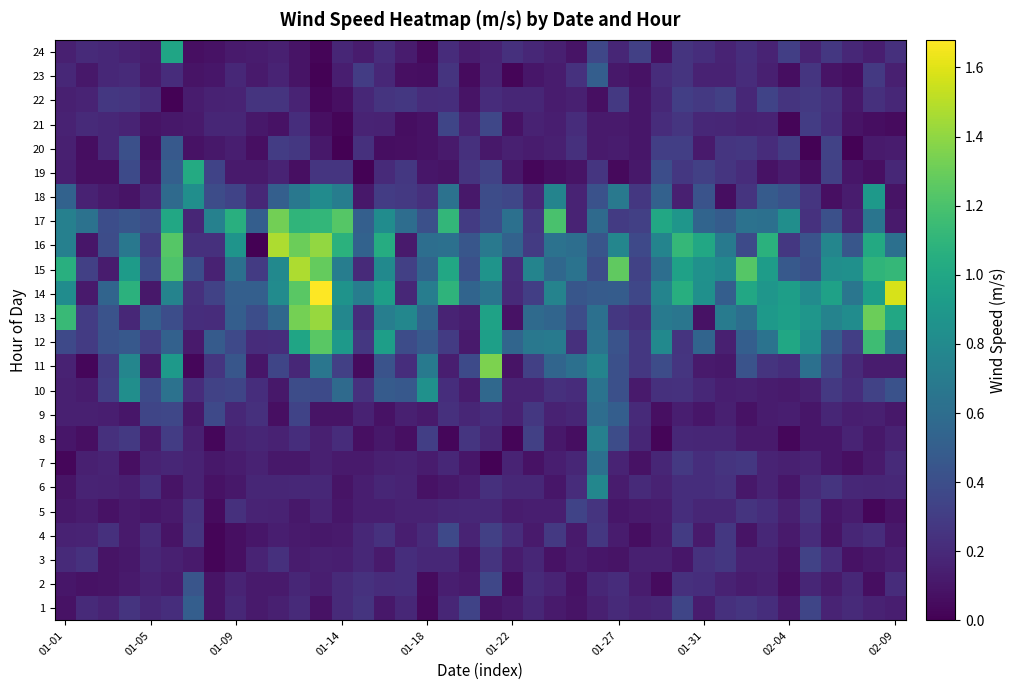

Reading left to right, list all the values displayed in this chart.

1: 0.1	0.2	0.2	0.2	0.2	0.2	0.5	0.1	0.2	0.1	0.1	0.2	0.1	0.2	0.2	0.1	0.2	0.0	0.2	0.3	0.1	0.1	0.2	0.1	0.1	0.1	0.2	0.2	0.2	0.3	0.1	0.2	0.3	0.2	0.1	0.3	0.2	0.2	0.2	0.1
2: 0.1	0.1	0.1	0.1	0.2	0.1	0.4	0.1	0.2	0.1	0.1	0.2	0.1	0.2	0.2	0.2	0.2	0.1	0.1	0.1	0.4	0.1	0.2	0.2	0.1	0.2	0.2	0.1	0.1	0.2	0.2	0.2	0.1	0.1	0.1	0.2	0.1	0.2	0.1	0.2
3: 0.2	0.2	0.1	0.1	0.2	0.1	0.1	0.0	0.1	0.2	0.2	0.1	0.1	0.1	0.2	0.1	0.2	0.2	0.2	0.1	0.2	0.1	0.2	0.1	0.1	0.1	0.1	0.1	0.1	0.1	0.2	0.3	0.2	0.2	0.1	0.3	0.2	0.1	0.1	0.1
4: 0.2	0.2	0.2	0.1	0.2	0.1	0.2	0.0	0.1	0.1	0.1	0.1	0.1	0.1	0.2	0.2	0.1	0.2	0.4	0.2	0.3	0.2	0.1	0.3	0.1	0.3	0.1	0.1	0.1	0.3	0.1	0.3	0.1	0.2	0.1	0.2	0.1	0.2	0.2	0.1
5: 0.1	0.1	0.1	0.1	0.1	0.1	0.2	0.1	0.2	0.2	0.2	0.1	0.2	0.1	0.1	0.1	0.2	0.2	0.2	0.2	0.2	0.1	0.1	0.1	0.3	0.2	0.1	0.1	0.1	0.2	0.2	0.2	0.2	0.2	0.1	0.2	0.1	0.1	0.0	0.1
6: 0.1	0.2	0.2	0.1	0.2	0.1	0.2	0.1	0.1	0.2	0.2	0.2	0.2	0.1	0.1	0.2	0.2	0.1	0.1	0.1	0.2	0.2	0.2	0.1	0.2	0.8	0.1	0.2	0.2	0.2	0.2	0.2	0.1	0.2	0.1	0.2	0.2	0.2	0.2	0.2
7: 0.0	0.1	0.2	0.1	0.2	0.2	0.2	0.1	0.1	0.2	0.1	0.1	0.1	0.1	0.1	0.1	0.2	0.1	0.2	0.1	0.0	0.2	0.1	0.1	0.2	0.6	0.2	0.1	0.2	0.3	0.2	0.2	0.3	0.2	0.1	0.2	0.1	0.1	0.1	0.2
8: 0.1	0.1	0.2	0.3	0.1	0.3	0.1	0.0	0.2	0.2	0.2	0.2	0.1	0.2	0.1	0.1	0.1	0.3	0.0	0.3	0.2	0.0	0.3	0.1	0.1	0.7	0.4	0.2	0.0	0.2	0.2	0.2	0.1	0.1	0.0	0.1	0.1	0.2	0.1	0.2
9: 0.1	0.1	0.1	0.1	0.3	0.4	0.1	0.4	0.2	0.2	0.1	0.3	0.1	0.1	0.2	0.1	0.1	0.1	0.2	0.2	0.2	0.2	0.3	0.2	0.2	0.6	0.5	0.2	0.1	0.1	0.1	0.1	0.1	0.1	0.1	0.1	0.2	0.1	0.1	0.1
10: 0.1	0.1	0.3	0.8	0.4	0.6	0.2	0.3	0.3	0.2	0.1	0.4	0.4	0.6	0.2	0.5	0.5	0.8	0.2	0.1	0.6	0.2	0.2	0.2	0.2	0.6	0.4	0.1	0.2	0.2	0.2	0.1	0.1	0.1	0.1	0.1	0.3	0.2	0.3	0.4
11: 0.2	0.0	0.3	0.8	0.1	0.9	0.0	0.3	0.5	0.1	0.3	0.2	0.7	0.3	0.1	0.4	0.2	0.7	0.1	0.4	1.4	0.1	0.3	0.6	0.6	0.8	0.4	0.3	0.4	0.3	0.1	0.1	0.4	0.2	0.2	0.6	0.4	0.2	0.1	0.1
12: 0.4	0.3	0.4	0.5	0.3	0.5	0.1	0.5	0.4	0.2	0.2	1.0	1.2	0.9	0.3	0.9	0.4	0.5	0.3	0.1	0.9	0.6	0.7	0.7	0.2	0.6	0.4	0.3	0.8	0.2	0.5	0.1	0.5	0.6	1.0	0.8	0.5	0.3	1.2	0.7
13: 1.1	0.3	0.4	0.2	0.5	0.4	0.2	0.2	0.5	0.4	0.6	1.3	1.4	0.8	0.2	0.7	0.8	0.5	0.2	0.1	1.0	0.1	0.6	0.6	0.4	0.6	0.3	0.2	0.7	0.7	0.1	0.7	0.6	0.9	0.9	0.9	0.8	0.8	1.3	1.0
14: 0.8	0.1	0.5	1.1	0.1	0.8	0.2	0.3	0.5	0.5	0.8	1.2	1.7	0.9	0.7	0.9	0.2	0.7	1.1	0.5	0.7	0.2	0.3	0.8	0.5	0.5	0.5	0.4	0.8	1.1	0.8	0.5	1.0	0.9	0.9	0.8	1.0	0.7	0.9	1.6
15: 1.1	0.3	0.1	0.9	0.4	1.2	0.4	0.2	0.6	0.3	0.8	1.5	1.3	0.7	0.2	0.8	0.3	0.5	1.0	0.4	0.9	0.2	0.8	0.6	0.6	0.4	1.3	0.3	0.6	1.0	0.8	0.8	1.2	0.9	0.5	0.4	0.8	0.8	1.1	1.1
16: 0.7	0.1	0.4	0.7	0.3	1.2	0.2	0.2	0.9	0.0	1.5	1.3	1.4	1.1	0.5	1.0	0.1	0.6	0.6	0.5	0.7	0.5	0.3	0.6	0.6	0.4	0.8	0.4	0.8	1.1	1.0	0.7	0.4	1.1	0.3	0.4	0.8	0.5	1.0	0.6
17: 0.7	0.6	0.4	0.4	0.4	1.0	0.2	0.7	1.1	0.5	1.3	1.1	1.1	1.2	0.5	0.8	0.6	0.4	1.1	0.3	0.4	0.6	0.3	1.2	0.2	0.6	0.3	0.3	1.0	0.9	0.5	0.5	0.6	0.6	0.8	0.2	0.4	0.2	0.7	0.1
18: 0.5	0.2	0.1	0.1	0.2	0.6	0.8	0.4	0.3	0.2	0.5	0.7	0.8	0.7	0.1	0.3	0.3	0.2	0.6	0.1	0.4	0.4	0.2	0.8	0.2	0.4	0.7	0.3	0.5	0.1	0.4	0.1	0.2	0.5	0.4	0.3	0.1	0.1	0.9	0.1
19: 0.1	0.1	0.1	0.4	0.1	0.5	1.0	0.3	0.1	0.1	0.2	0.1	0.3	0.3	0.0	0.2	0.3	0.1	0.1	0.2	0.3	0.1	0.0	0.1	0.1	0.3	0.0	0.1	0.4	0.3	0.3	0.3	0.2	0.1	0.1	0.1	0.3	0.1	0.1	0.2
20: 0.1	0.1	0.2	0.4	0.1	0.5	0.1	0.1	0.1	0.1	0.3	0.3	0.1	0.0	0.2	0.1	0.1	0.1	0.1	0.2	0.1	0.1	0.1	0.1	0.2	0.1	0.1	0.1	0.3	0.3	0.1	0.3	0.3	0.2	0.3	0.0	0.3	0.0	0.1	0.1
21: 0.2	0.2	0.2	0.2	0.1	0.1	0.1	0.2	0.2	0.1	0.1	0.2	0.1	0.0	0.2	0.2	0.1	0.1	0.3	0.2	0.4	0.1	0.2	0.1	0.2	0.1	0.1	0.1	0.2	0.3	0.2	0.2	0.2	0.2	0.0	0.3	0.2	0.1	0.1	0.1
22: 0.1	0.2	0.3	0.3	0.2	0.0	0.1	0.2	0.2	0.2	0.2	0.2	0.0	0.1	0.2	0.2	0.3	0.2	0.2	0.1	0.2	0.2	0.2	0.1	0.1	0.1	0.3	0.1	0.2	0.3	0.3	0.3	0.2	0.3	0.2	0.3	0.2	0.1	0.2	0.2
23: 0.2	0.1	0.2	0.2	0.1	0.2	0.1	0.1	0.2	0.1	0.2	0.1	0.0	0.1	0.3	0.2	0.1	0.1	0.2	0.1	0.2	0.0	0.1	0.1	0.2	0.5	0.1	0.1	0.2	0.2	0.2	0.2	0.2	0.1	0.1	0.3	0.1	0.1	0.3	0.1
24: 0.1	0.2	0.2	0.2	0.1	1.0	0.1	0.1	0.1	0.1	0.1	0.1	0.0	0.2	0.1	0.2	0.1	0.0	0.2	0.1	0.2	0.2	0.2	0.1	0.1	0.4	0.2	0.3	0.1	0.2	0.2	0.2	0.2	0.2	0.3	0.2	0.3	0.2	0.1	0.2